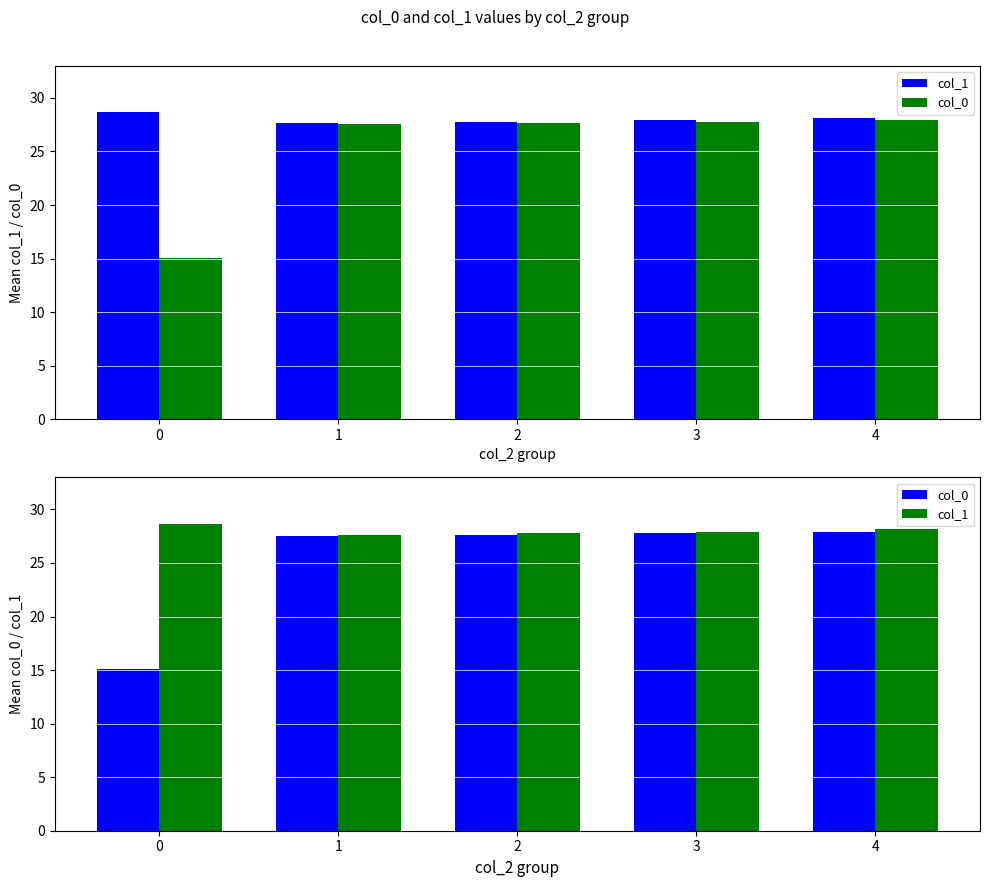

Between 0 and 1, which series saw the biggest shift?

col_0